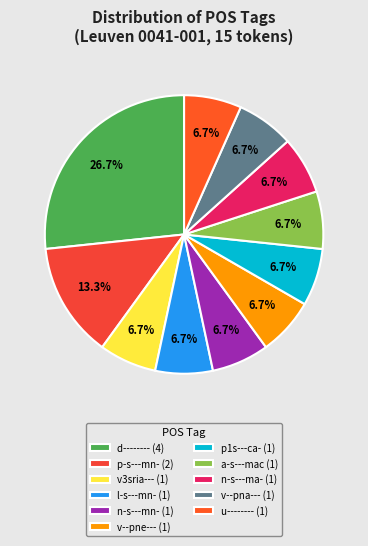

Between p-s---mn- and a-s---mac, which is larger?

p-s---mn-